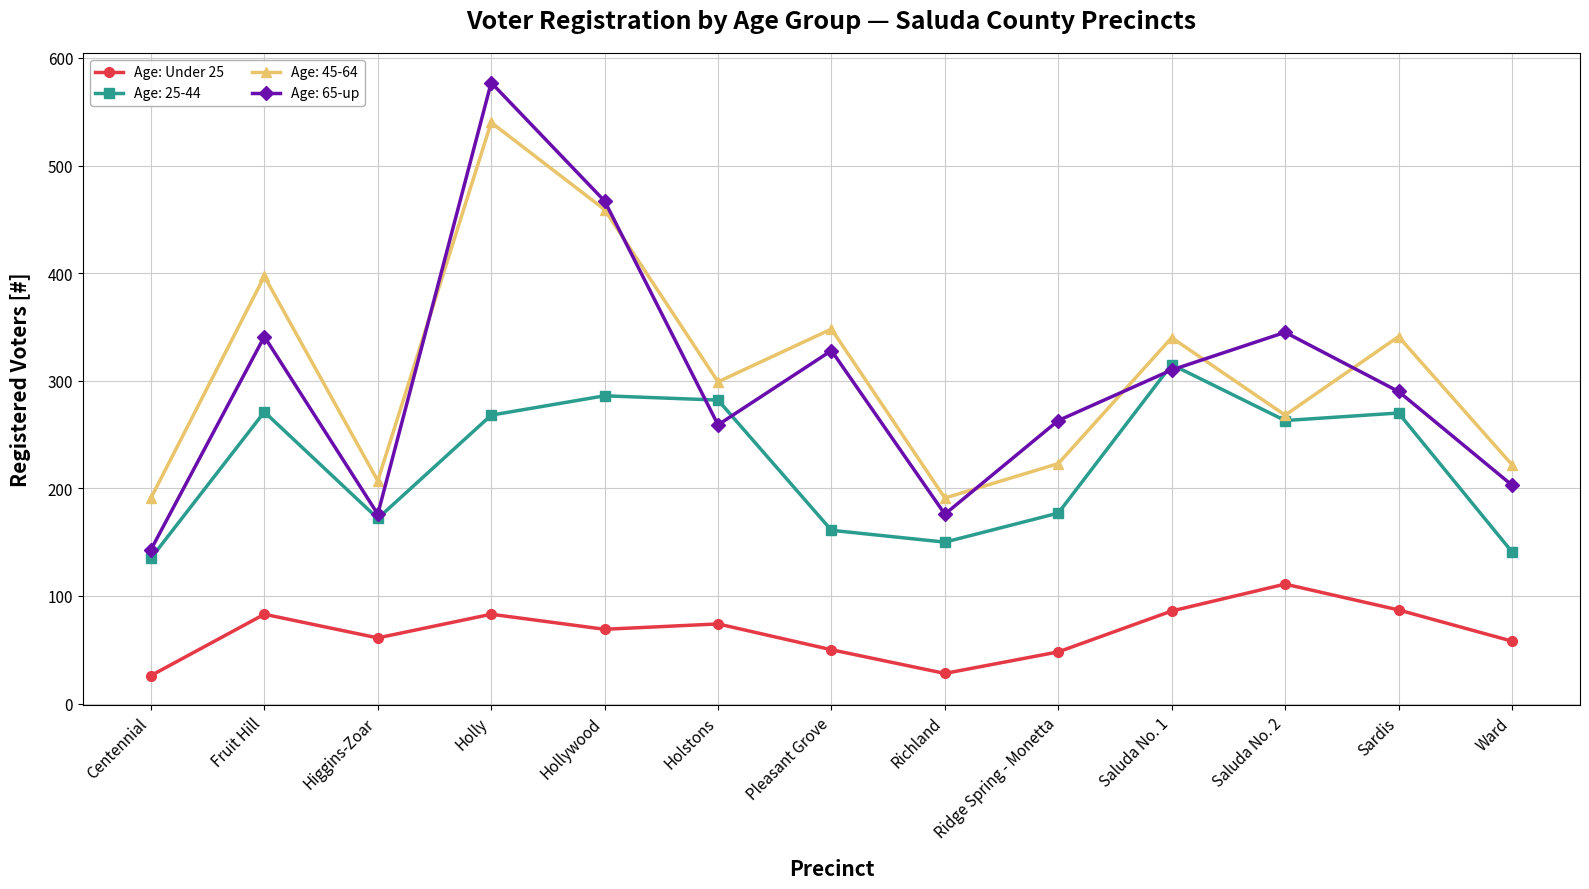

The value of Age: 65-up at Pleasant Grove is 328. True or false?

True